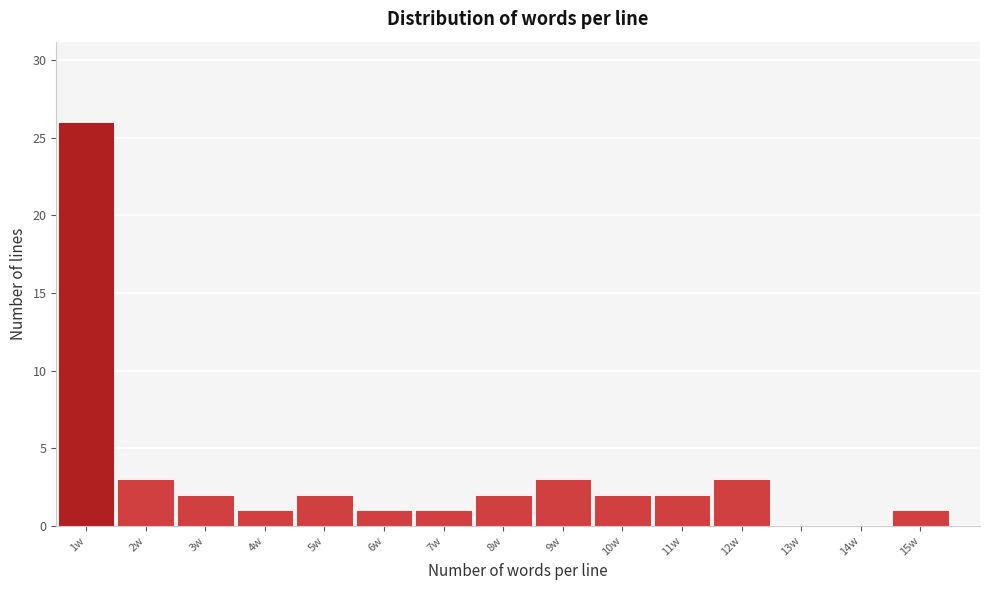

Reading right to left, what are all the values shown in this chart?

15w=1	14w=0	13w=0	12w=3	11w=2	10w=2	9w=3	8w=2	7w=1	6w=1	5w=2	4w=1	3w=2	2w=3	1w=26